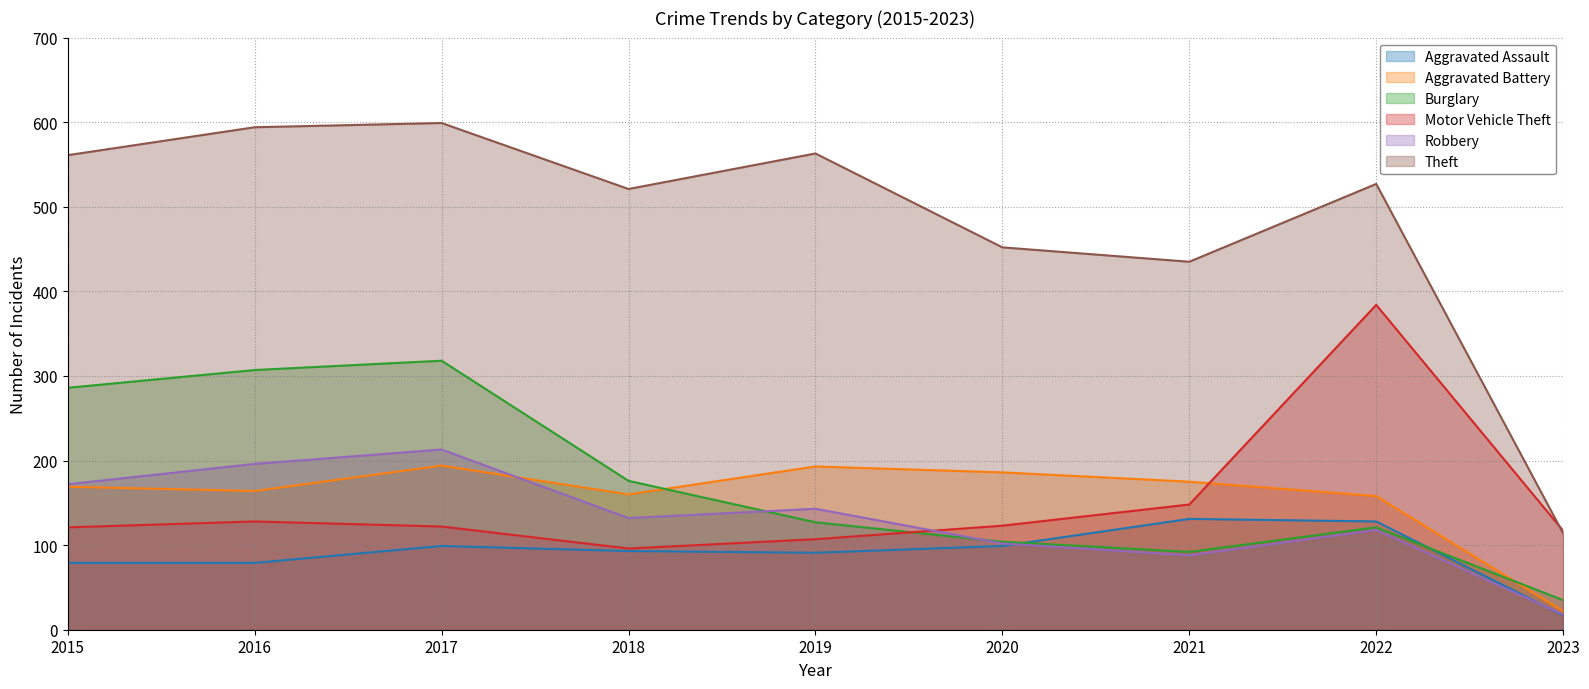

List the series in order of their peak value, highest first.

Theft, Motor Vehicle Theft, Burglary, Robbery, Aggravated Battery, Aggravated Assault